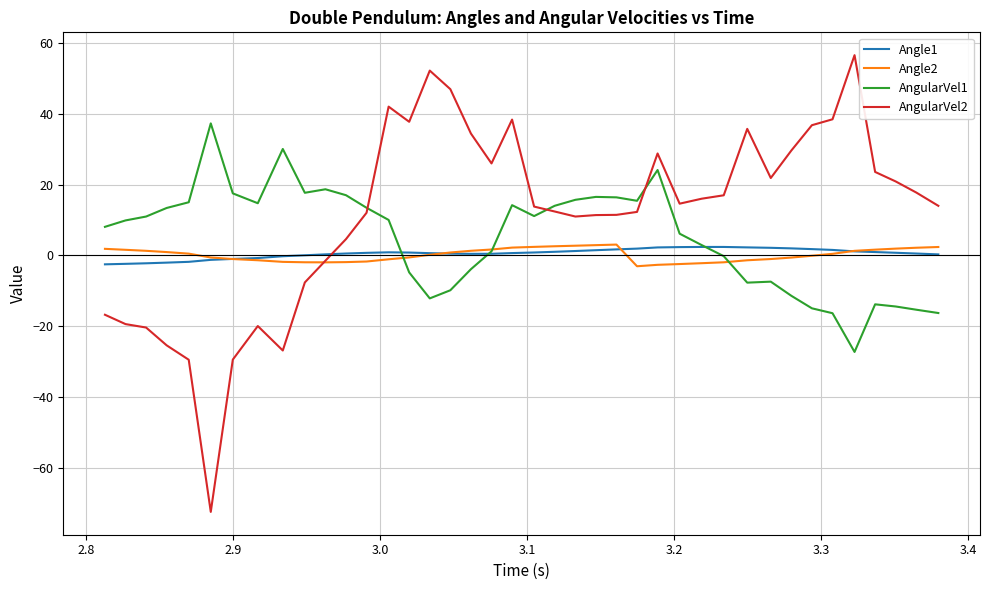

What is the smallest value displayed?

-72.3